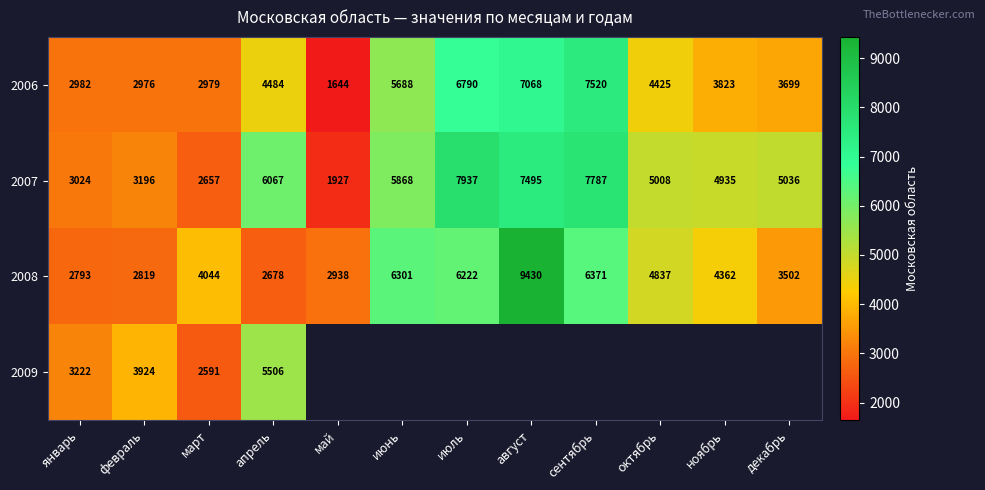

Is the value of 2007 at апрель greater than the value of 2009 at февраль?

Yes